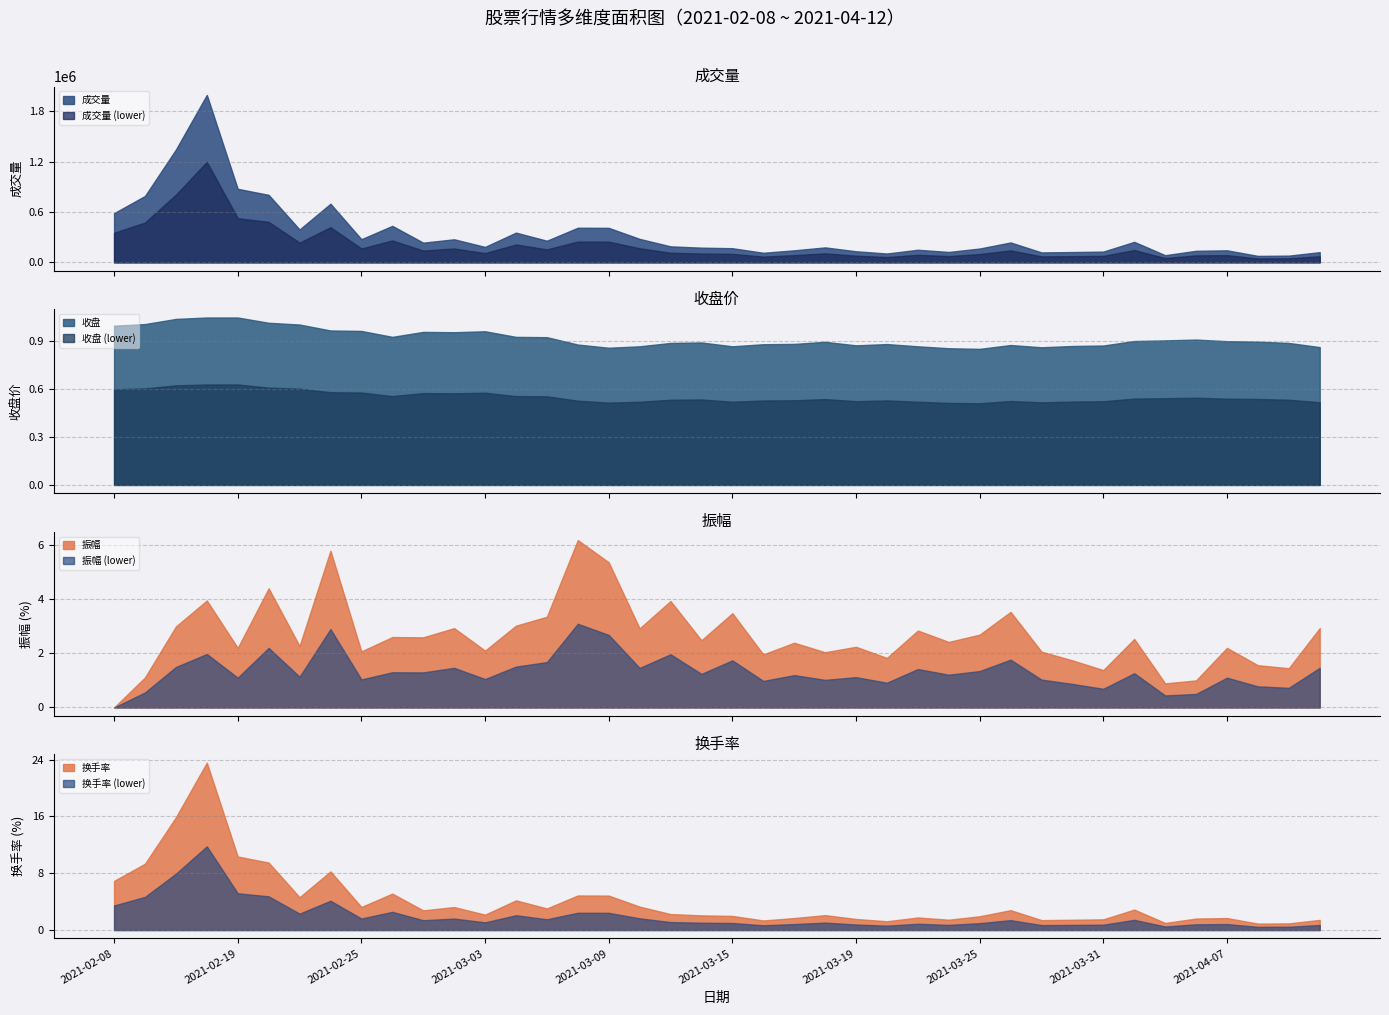

Reading left to right, extract all data points from this chart.

成交量: 585273.0	790070.0	1342315.0	1992546.0	875144.0	803178.0	390664.0	697454.0	275107.0	434071.0	234126.0	274369.0	183474.0	353659.0	257368.0	411770.0	410287.0	279173.0	190254.0	174720.0	168114.0	113972.0	143042.0	177825.0	131890.0	105095.0	149775.0	123648.0	164392.0	236699.0	118164.0	122560.0	127975.0	243659.0	84971.0	137397.0	143138.0	76791.0	79819.0	121240.0
收盘: 1.0	1.0	1.0	1.0	1.0	1.0	1.0	1.0	1.0	0.9	1.0	1.0	1.0	0.9	0.9	0.9	0.9	0.9	0.9	0.9	0.9	0.9	0.9	0.9	0.9	0.9	0.9	0.9	0.8	0.9	0.9	0.9	0.9	0.9	0.9	0.9	0.9	0.9	0.9	0.9
振幅: 0.0	1.1	3.0	4.0	2.2	4.4	2.3	5.8	2.1	2.6	2.6	2.9	2.1	3.0	3.4	6.2	5.4	2.9	3.9	2.5	3.5	2.0	2.4	2.0	2.2	1.8	2.8	2.4	2.7	3.5	2.1	1.7	1.4	2.5	0.9	1.0	2.2	1.6	1.4	2.9
换手率: 6.9	9.3	15.9	23.6	10.3	9.5	4.6	8.2	3.2	5.1	2.8	3.2	2.2	4.2	3.0	4.9	4.8	3.3	2.2	2.1	2.0	1.4	1.7	2.1	1.6	1.2	1.8	1.5	1.9	2.8	1.4	1.4	1.5	2.9	1.0	1.6	1.7	0.9	0.9	1.4